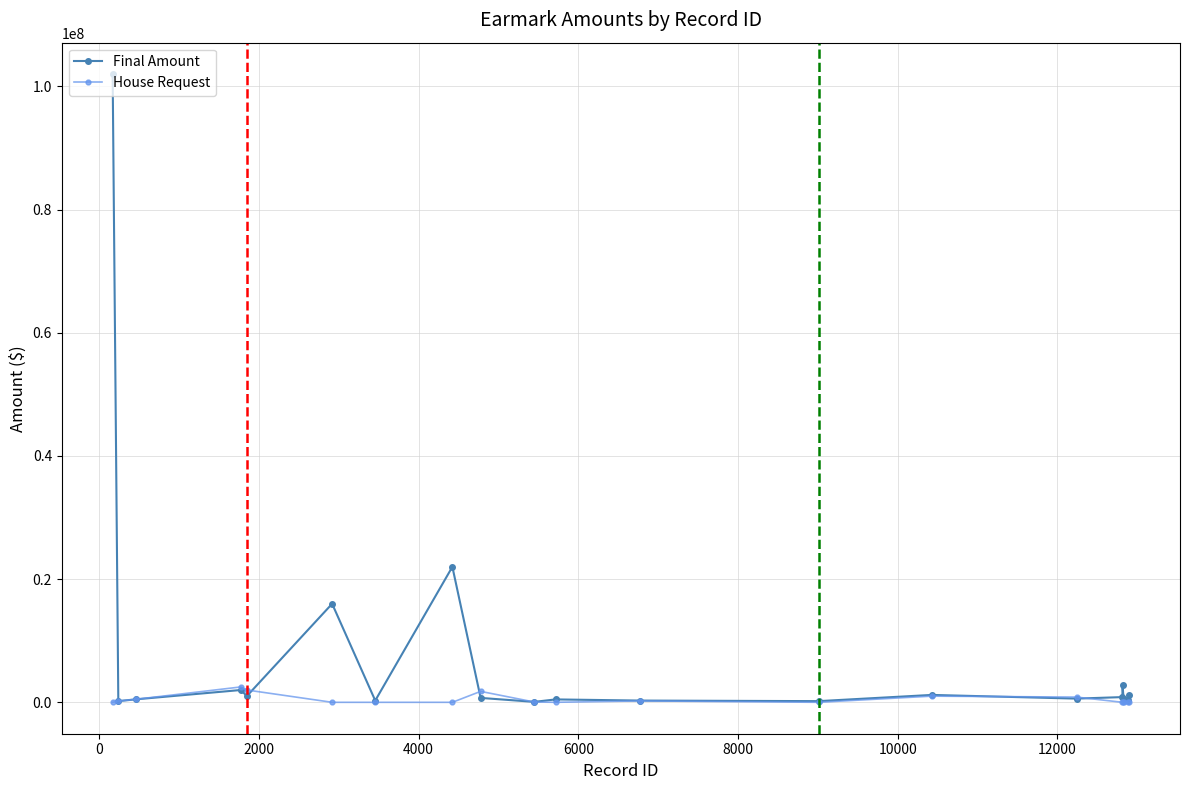

What is the greatest value displayed?

102000000